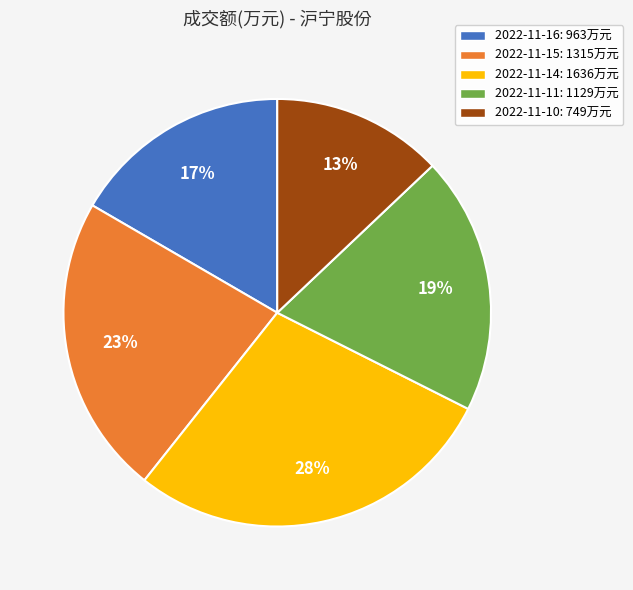

To the nearest percent, what portion does 2022-11-10 represent?

13%